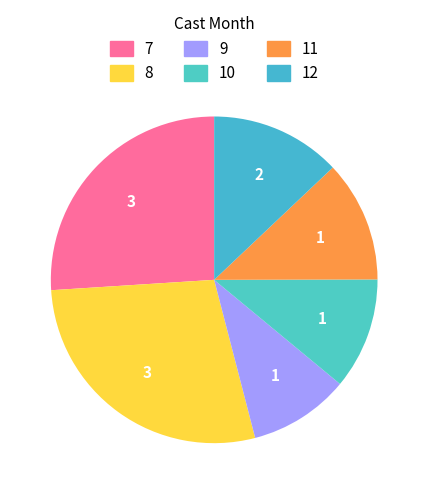

The 8 slice represents 1% of the pie. True or false?

False